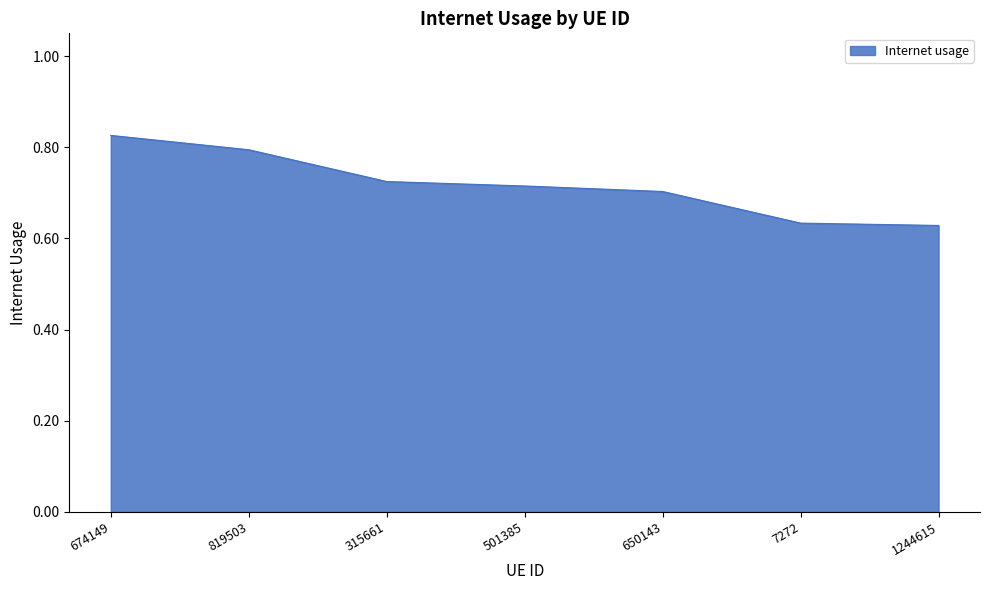

Does the chart display data point markers on the line(s)?

No